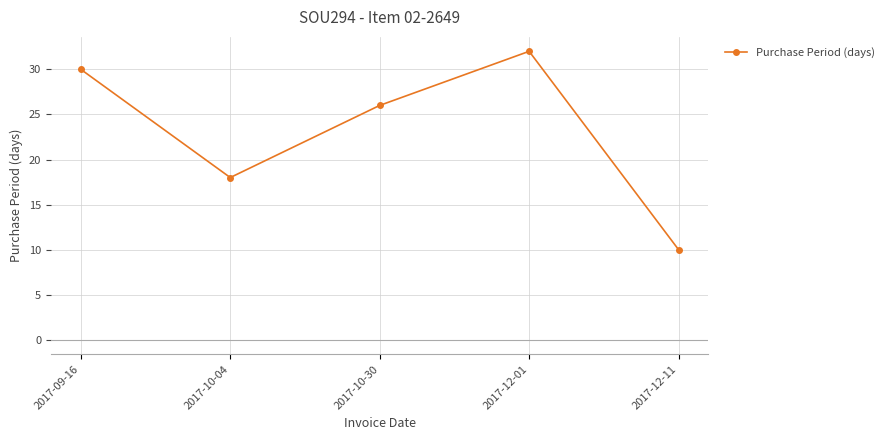

What is the difference between the maximum and minimum values?

22